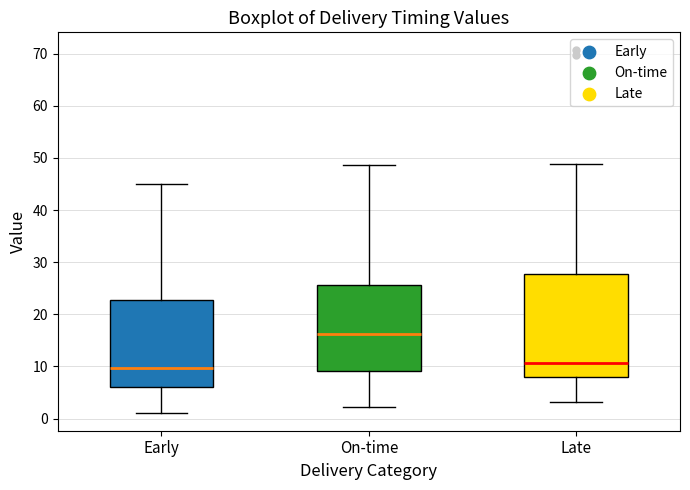

Reading left to right, transcribe this box plot: for each box, give where its median line is, the range the box spans, and where its two whiskers end, as read against the y-axis. The values are not printed on the chart, so give them approximately, as read against the axis.

Early: median 10, box 6 to 23, whiskers 1 to 45
On-time: median 16, box 9 to 26, whiskers 2 to 49
Late: median 11, box 8 to 28, whiskers 3 to 49